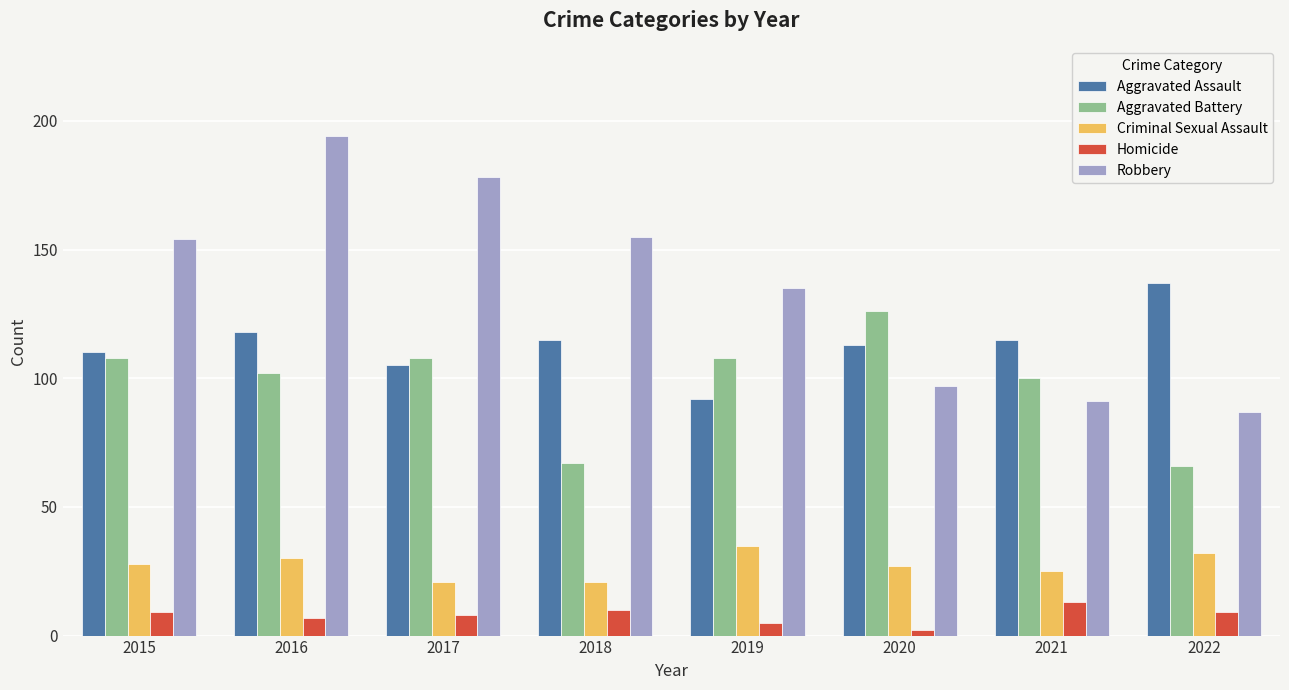

The value of Aggravated Battery at 2016 is 102. True or false?

True